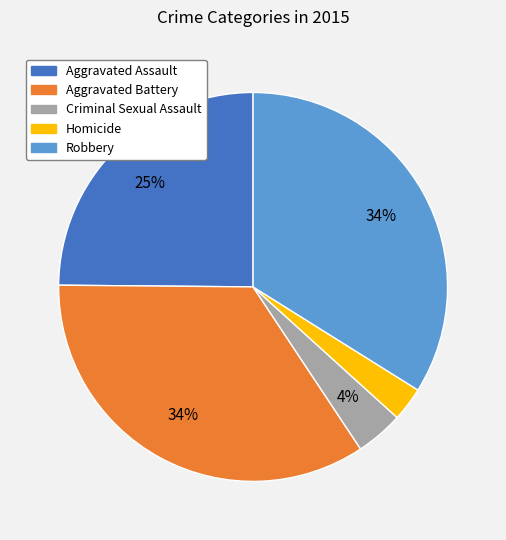

Which category has the smallest portion of the pie?

Homicide